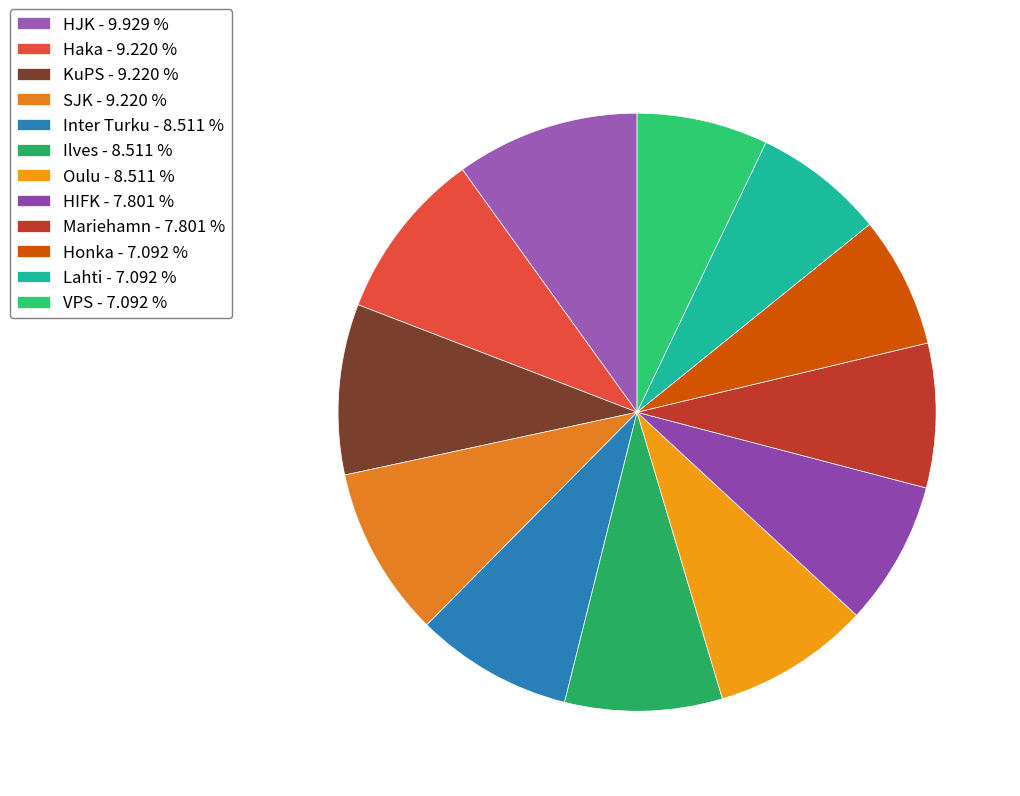

Rank the categories by value from highest to lowest.

HJK, Haka, KuPS, SJK, Inter Turku, Ilves, Oulu, HIFK, Mariehamn, Honka, Lahti, VPS